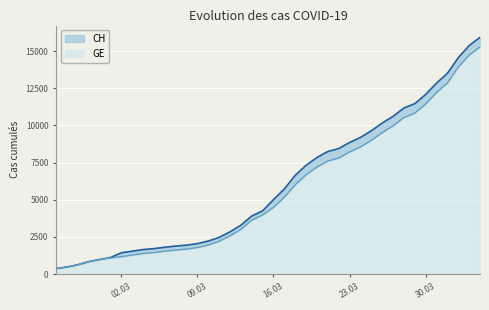

How many series are shown in this chart?

2